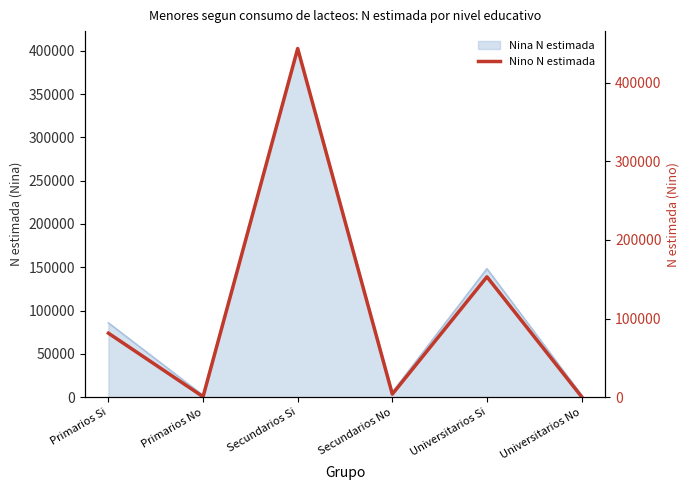

What value does the data have at Universitarios Si, to the nearest 10?

153000